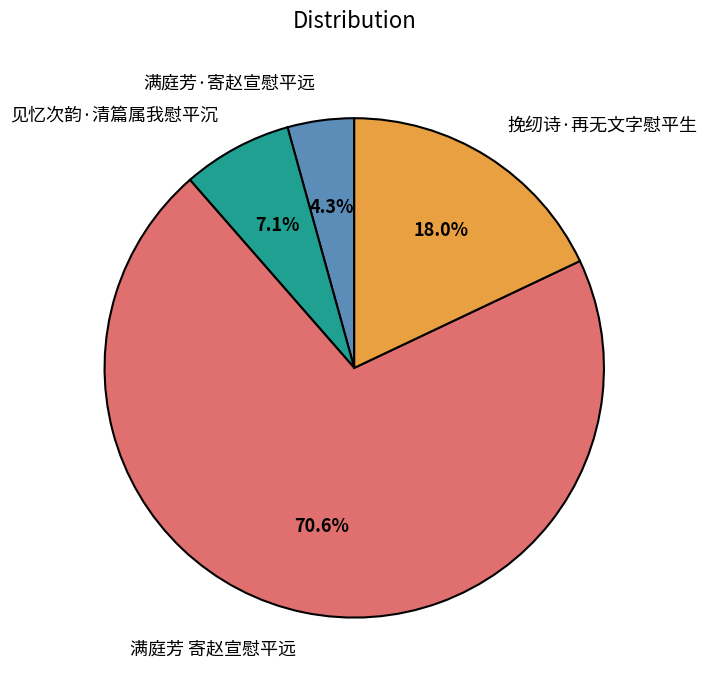

What is the ratio of the value at 挽纫诗·再无文字慰平生 to the value at 满庭芳·寄赵宣慰平远?

4.2